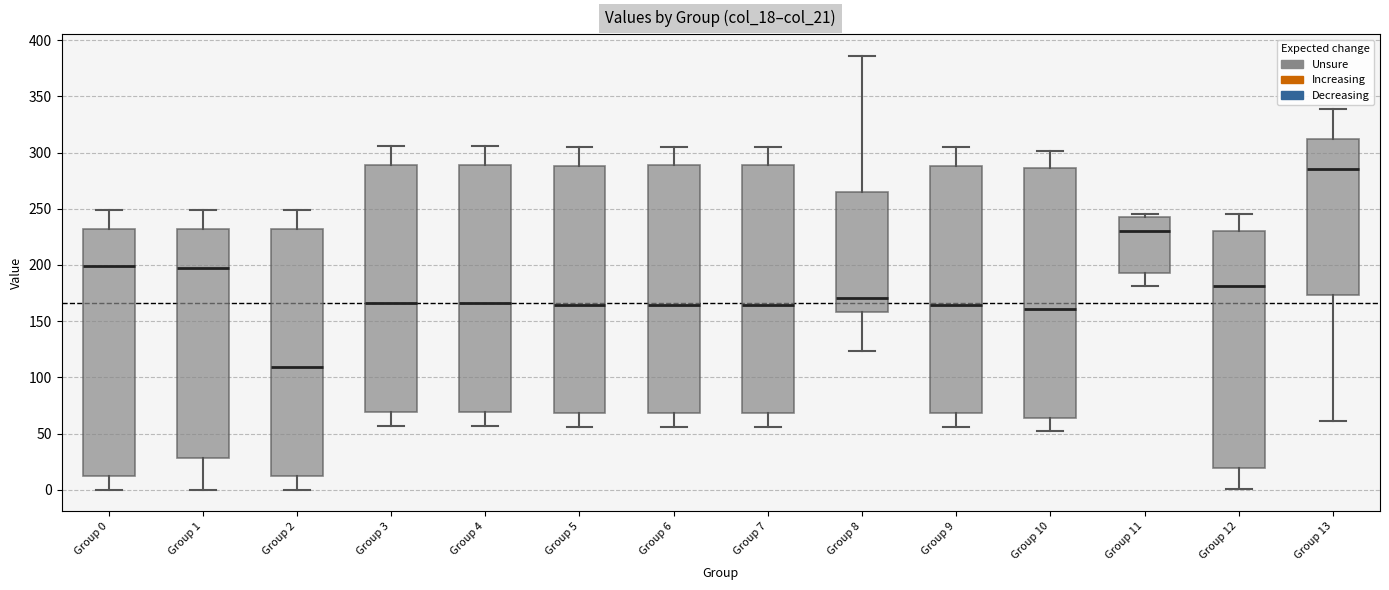

Reading left to right, read every box against the y-axis: the position of its median line, the range the box covers, and the ends of its whiskers. The values are not printed on the chart, so give them approximately, as read against the axis.

Group 0: median 200, box 10 to 230, whiskers 0 to 250
Group 1: median 195, box 30 to 230, whiskers 0 to 250
Group 2: median 110, box 10 to 230, whiskers 0 to 250
Group 3: median 165, box 70 to 290, whiskers 55 to 305
Group 4: median 165, box 70 to 290, whiskers 55 to 305
Group 5: median 165, box 70 to 290, whiskers 55 to 305
Group 6: median 165, box 70 to 290, whiskers 55 to 305
Group 7: median 165, box 70 to 290, whiskers 55 to 305
Group 8: median 170, box 160 to 265, whiskers 125 to 385
Group 9: median 165, box 70 to 290, whiskers 55 to 305
Group 10: median 160, box 65 to 285, whiskers 50 to 300
Group 11: median 230, box 190 to 240, whiskers 180 to 245
Group 12: median 180, box 20 to 230, whiskers 0 to 245
Group 13: median 285, box 175 to 310, whiskers 60 to 340